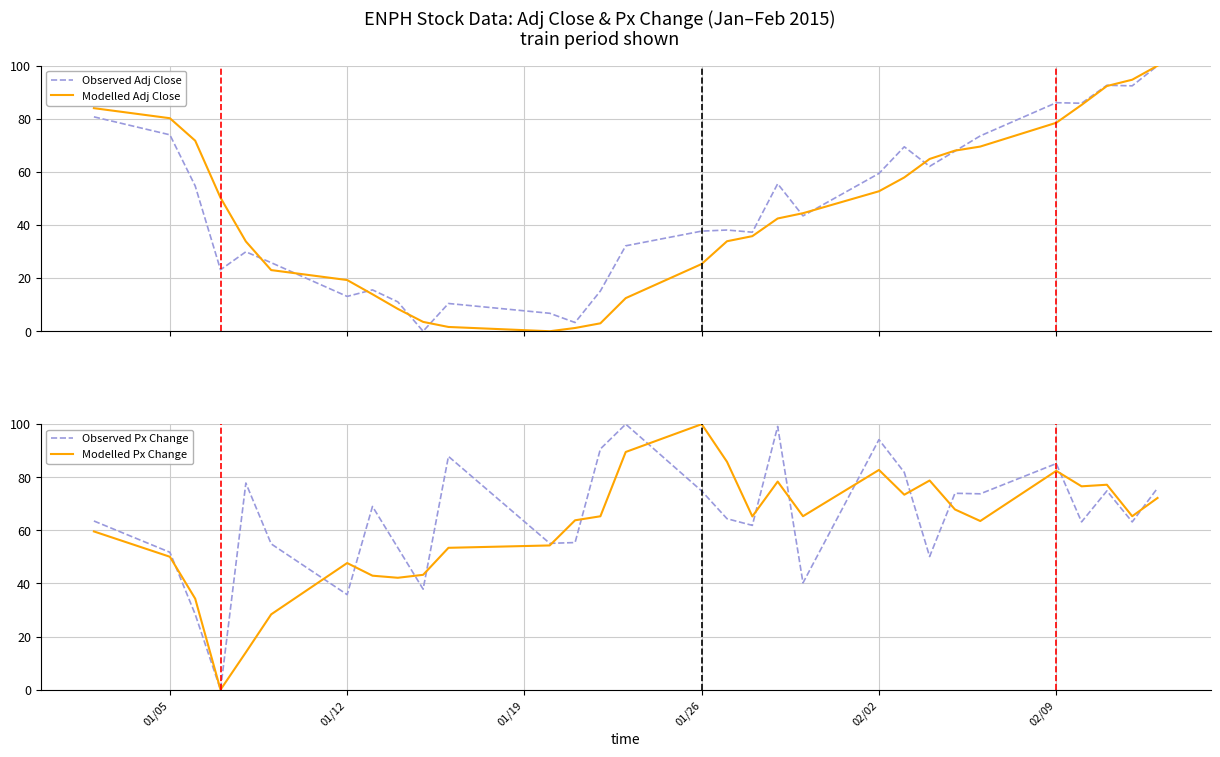

Does the chart display data point markers on the line(s)?

No